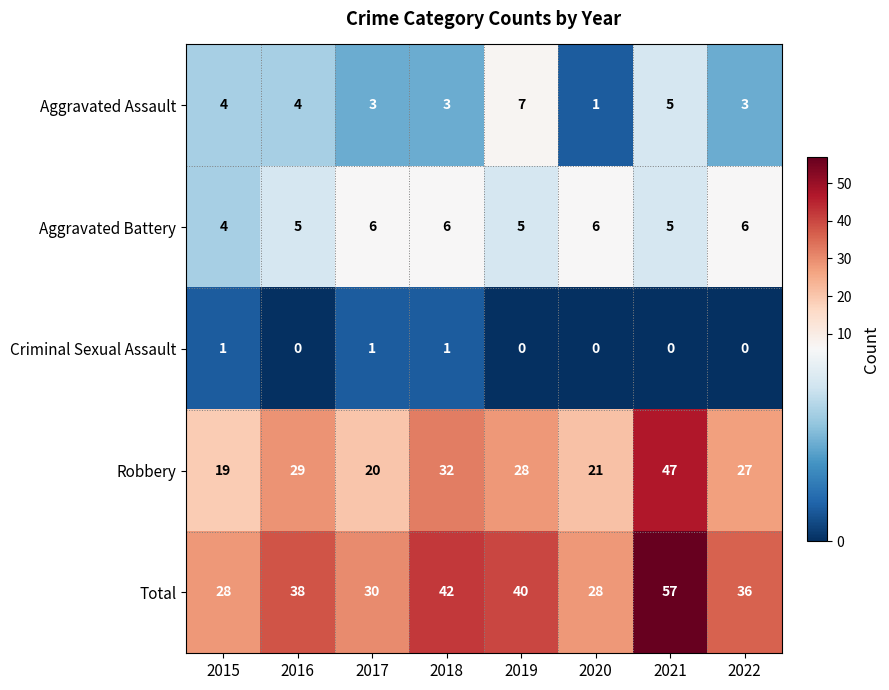

List the series in order of their peak value, lowest first.

Criminal Sexual Assault, Aggravated Battery, Aggravated Assault, Robbery, Total